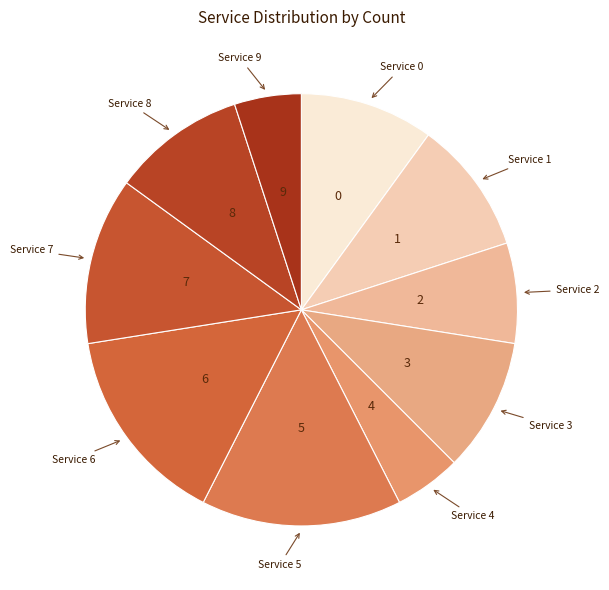

Is there any slice that represents more than half of the pie?

No